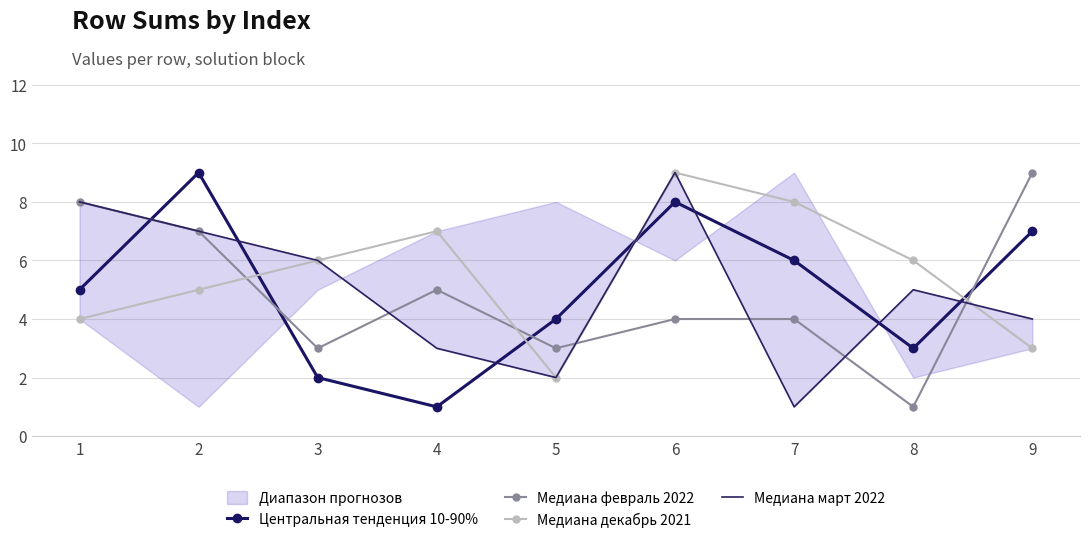

What is the value of the Медиана декабрь 2021 point at the 2nd from the left?

5